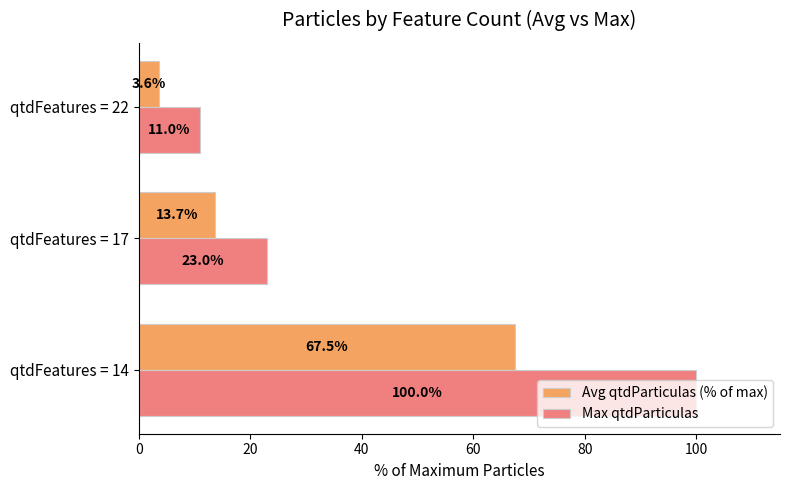

What is the minimum value for Max qtdParticulas?

11.0